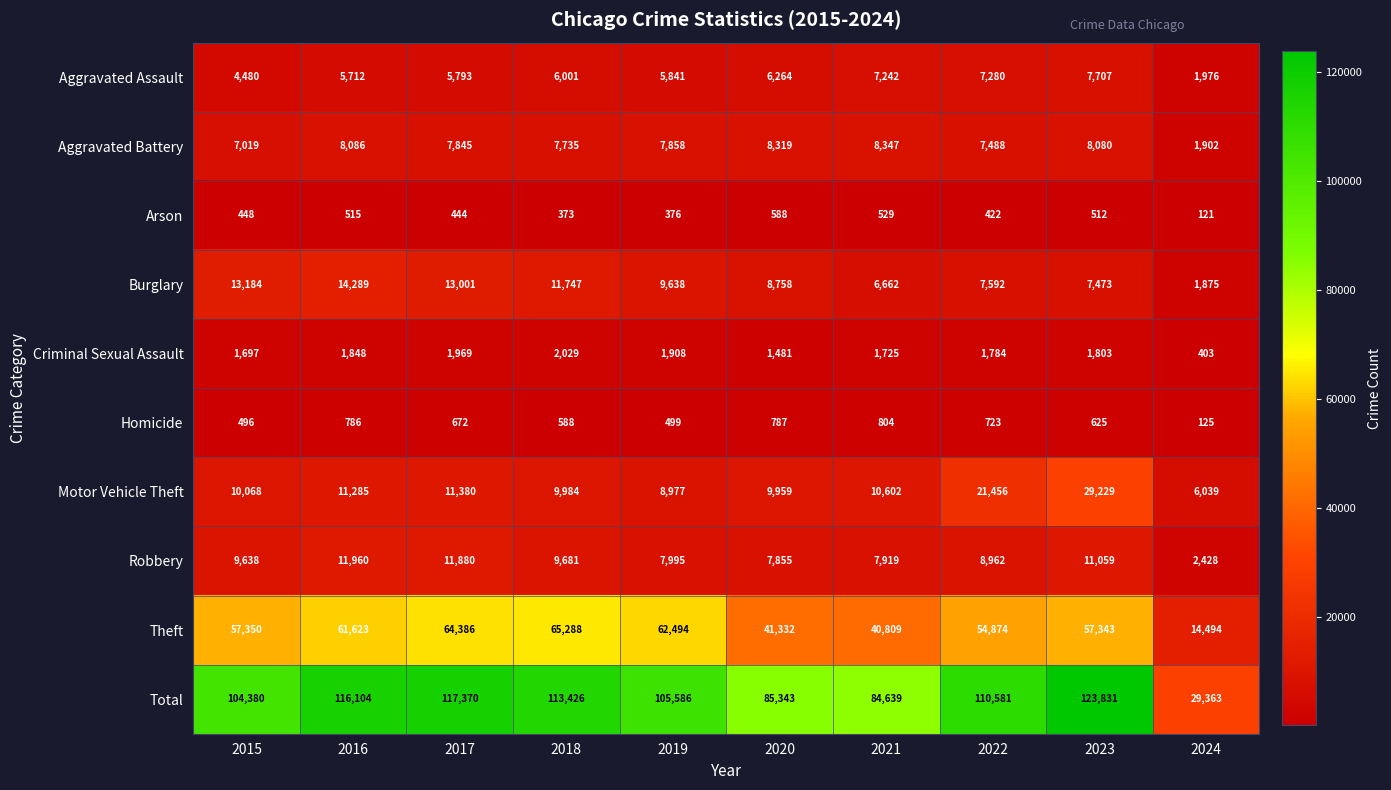

Which category has the highest value across all series?

2023